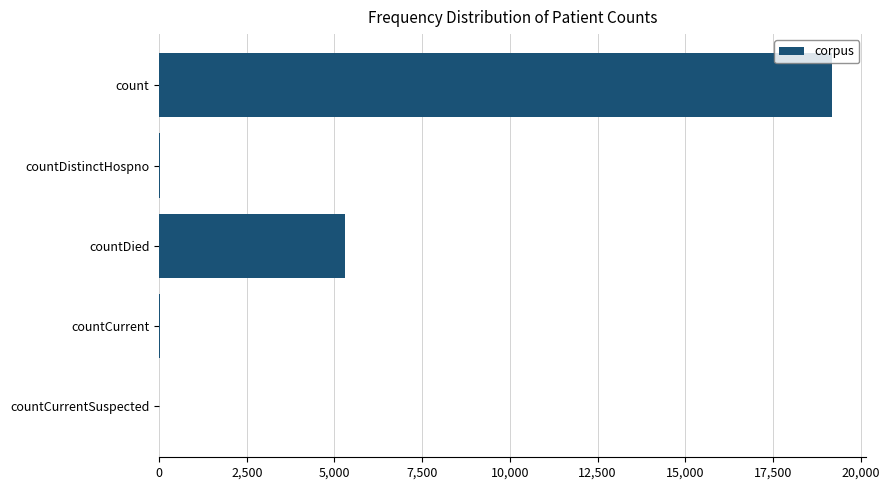

What is the maximum value shown in the chart?

19181